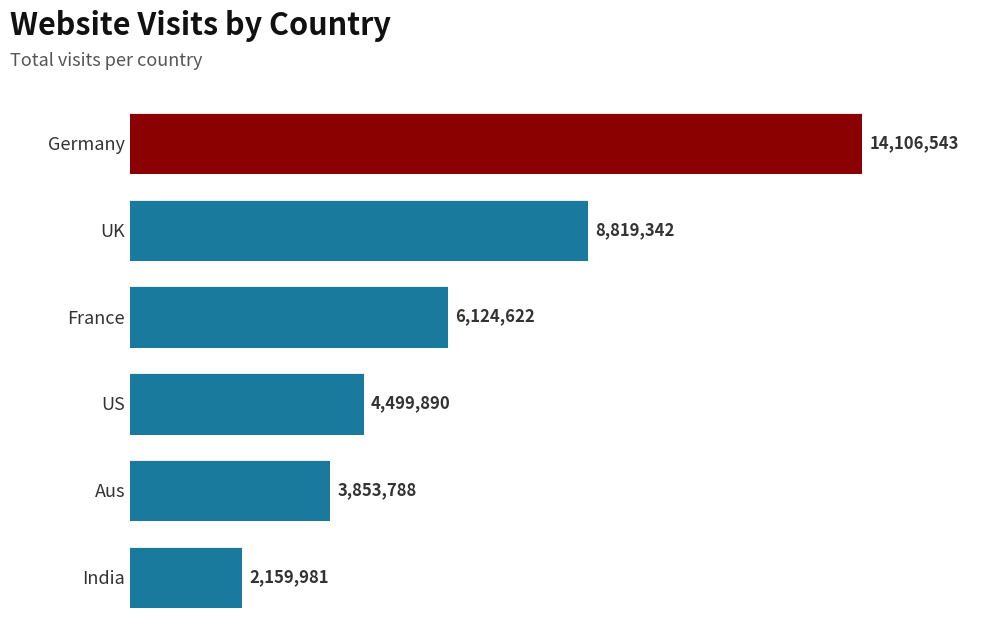

What is the smallest value displayed?

2159981